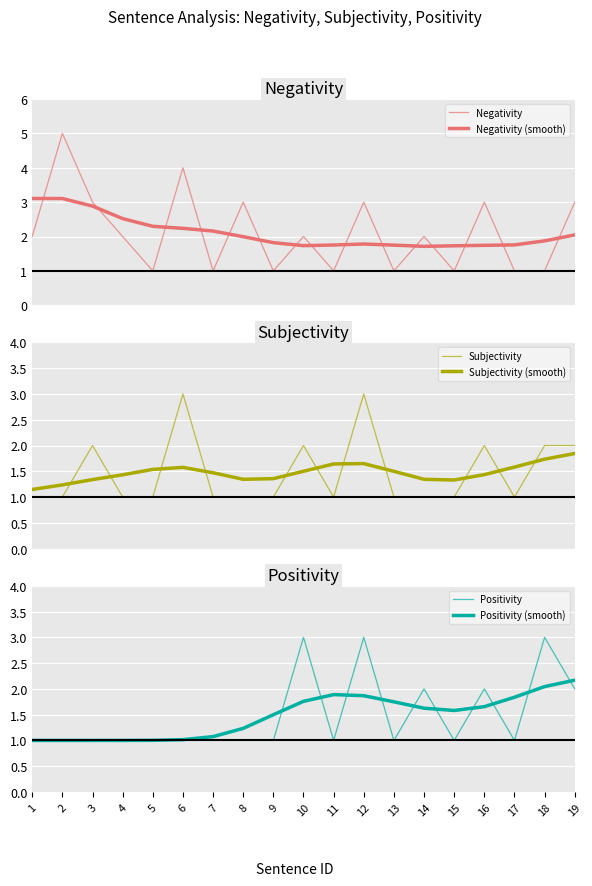

Reading left to right, list all the values displayed in this chart.

Negativity: 1=2.0	2=5.0	3=3.0	4=2.0	5=1.0	6=4.0	7=1.0	8=3.0	9=1.0	10=2.0	11=1.0	12=3.0	13=1.0	14=2.0	15=1.0	16=3.0	17=1.0	18=1.0	19=3.0
Negativity (smooth): 1=3.1	2=3.1	3=2.9	4=2.5	5=2.3	6=2.2	7=2.2	8=2.0	9=1.8	10=1.7	11=1.8	12=1.8	13=1.7	14=1.7	15=1.7	16=1.7	17=1.8	18=1.9	19=2.0
Subjectivity: 1=1.0	2=1.0	3=2.0	4=1.0	5=1.0	6=3.0	7=1.0	8=1.0	9=1.0	10=2.0	11=1.0	12=3.0	13=1.0	14=1.0	15=1.0	16=2.0	17=1.0	18=2.0	19=2.0
Subjectivity (smooth): 1=1.1	2=1.2	3=1.3	4=1.4	5=1.5	6=1.6	7=1.5	8=1.3	9=1.4	10=1.5	11=1.6	12=1.6	13=1.5	14=1.3	15=1.3	16=1.4	17=1.6	18=1.7	19=1.8
Positivity: 1=1.0	2=1.0	3=1.0	4=1.0	5=1.0	6=1.0	7=1.0	8=1.0	9=1.0	10=3.0	11=1.0	12=3.0	13=1.0	14=2.0	15=1.0	16=2.0	17=1.0	18=3.0	19=2.0
Positivity (smooth): 1=1.0	2=1.0	3=1.0	4=1.0	5=1.0	6=1.0	7=1.1	8=1.2	9=1.5	10=1.8	11=1.9	12=1.9	13=1.7	14=1.6	15=1.6	16=1.7	17=1.8	18=2.0	19=2.2